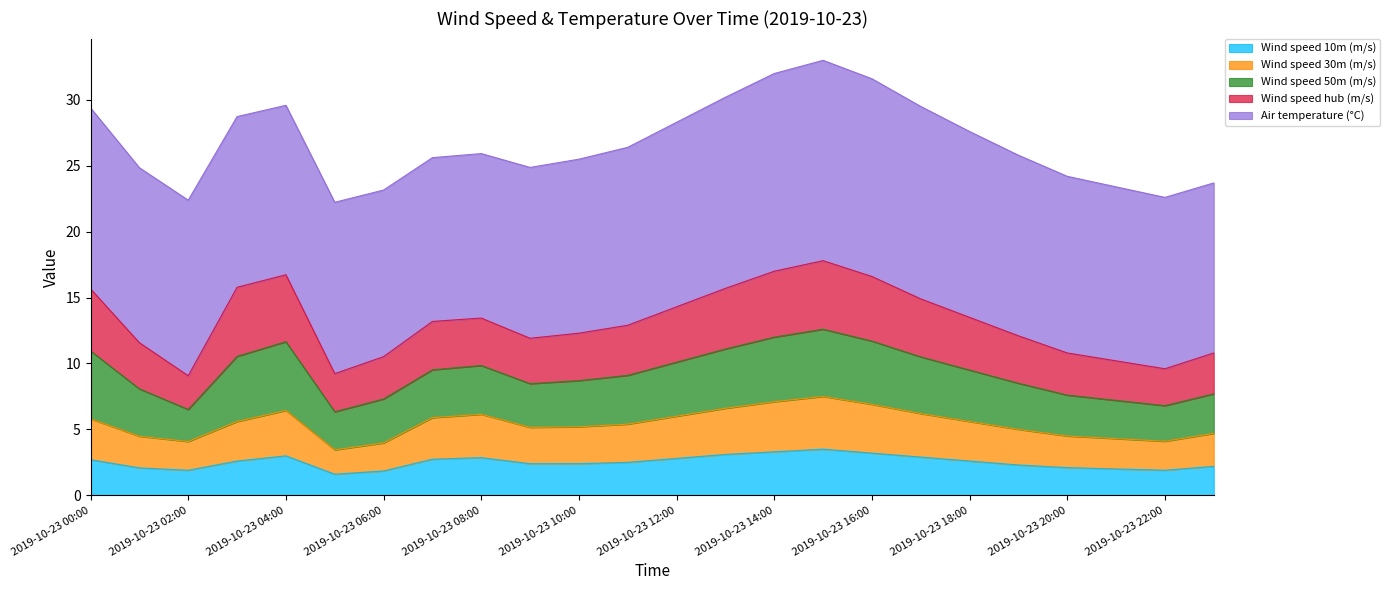

True or false: Wind speed 30m (m/s) and Wind speed hub (m/s) intersect in this chart.

False